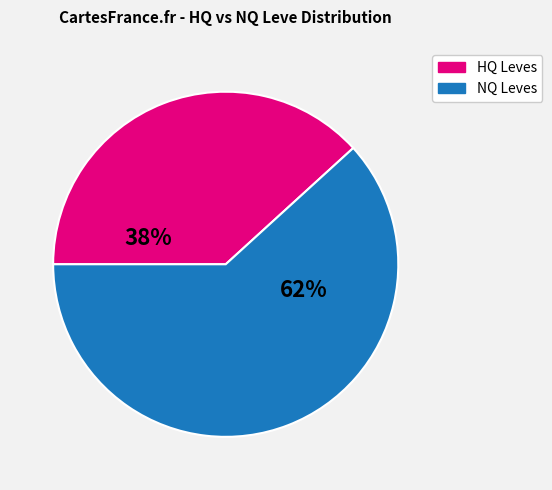

Count the number of slices in the pie.

2